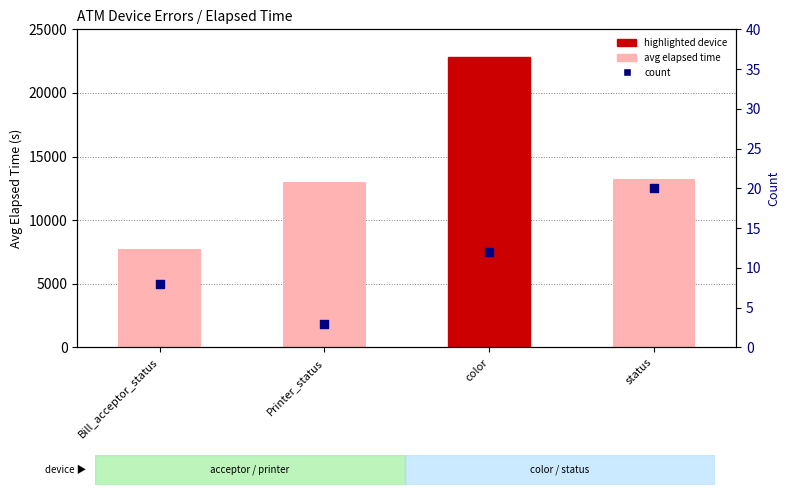

What are all the series names shown in the legend?

avg elapsed time, count